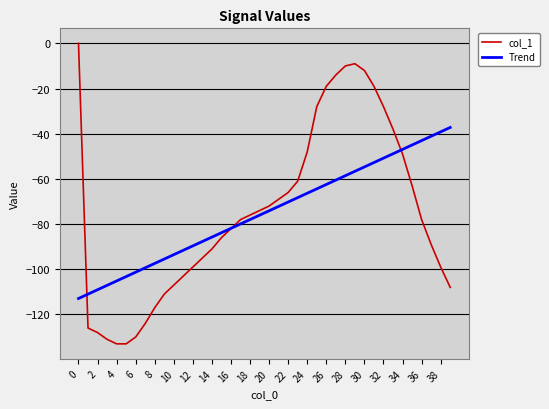

Which series has the widest spread of values?

col_1